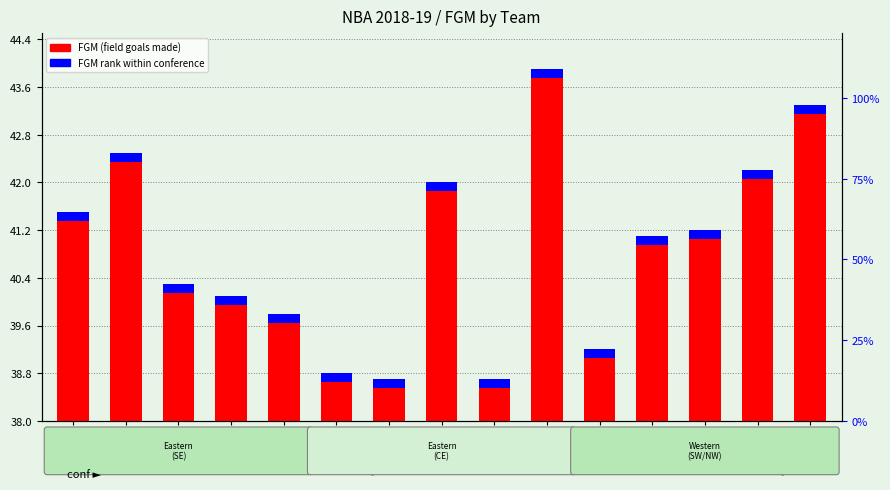

Reading left to right, transcribe all the data shown in this chart.

FGM (field goals made): Atlanta
Hawks=41.5	Boston
Celtics=42.5	Brooklyn
Nets=40.3	Charlotte
Hornets=40.1	Chicago
Bulls=39.8	Cleveland
Cavaliers=38.8	Dallas
Mavericks=38.7	Denver
Nuggets=42.0	Detroit
Pistons=38.7	Golden
State
Warriors=43.9	Houston
Rockets=39.2	Indiana
Pacers=41.1	LA
Clippers=41.2	Los
Angeles
Lakers=42.2	Milwaukee
Bucks=43.3
FGM Rank (within sample): Atlanta
Hawks=0.1	Boston
Celtics=0.1	Brooklyn
Nets=0.1	Charlotte
Hornets=0.1	Chicago
Bulls=0.1	Cleveland
Cavaliers=0.1	Dallas
Mavericks=0.1	Denver
Nuggets=0.1	Detroit
Pistons=0.1	Golden
State
Warriors=0.1	Houston
Rockets=0.1	Indiana
Pacers=0.1	LA
Clippers=0.1	Los
Angeles
Lakers=0.1	Milwaukee
Bucks=0.1